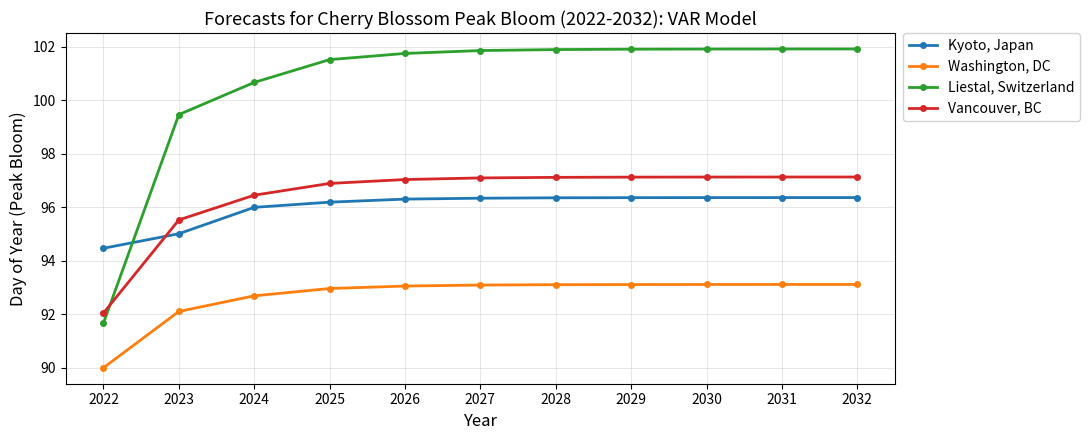

What is the value of the Washington, DC point at the 9th from the left?

93.1